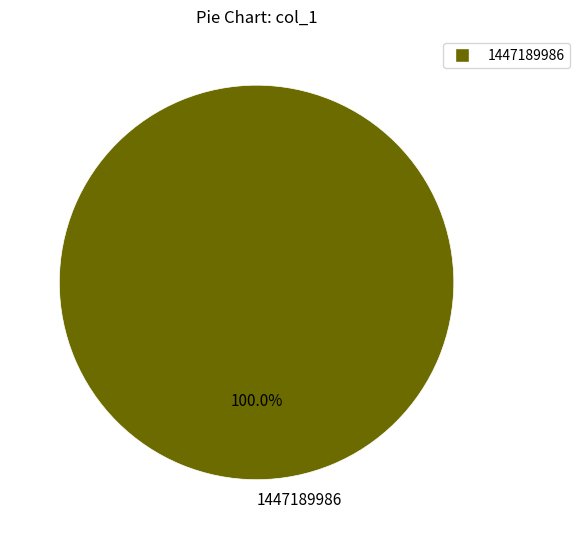

Does any single category account for the majority?

Yes